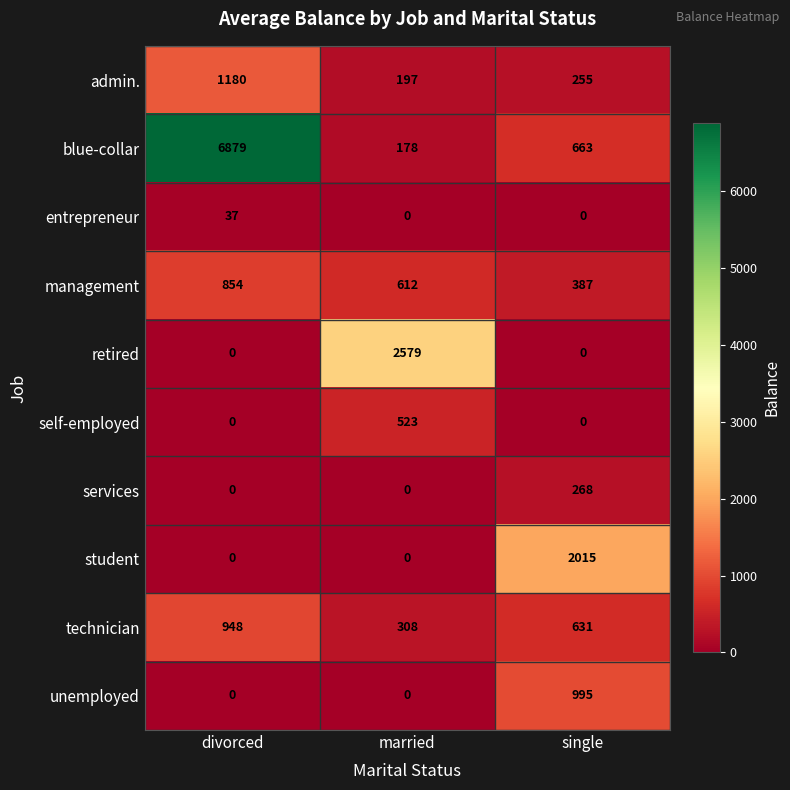

Rank the series by their maximum value, from highest to lowest.

blue-collar, retired, student, admin., unemployed, technician, management, self-employed, services, entrepreneur